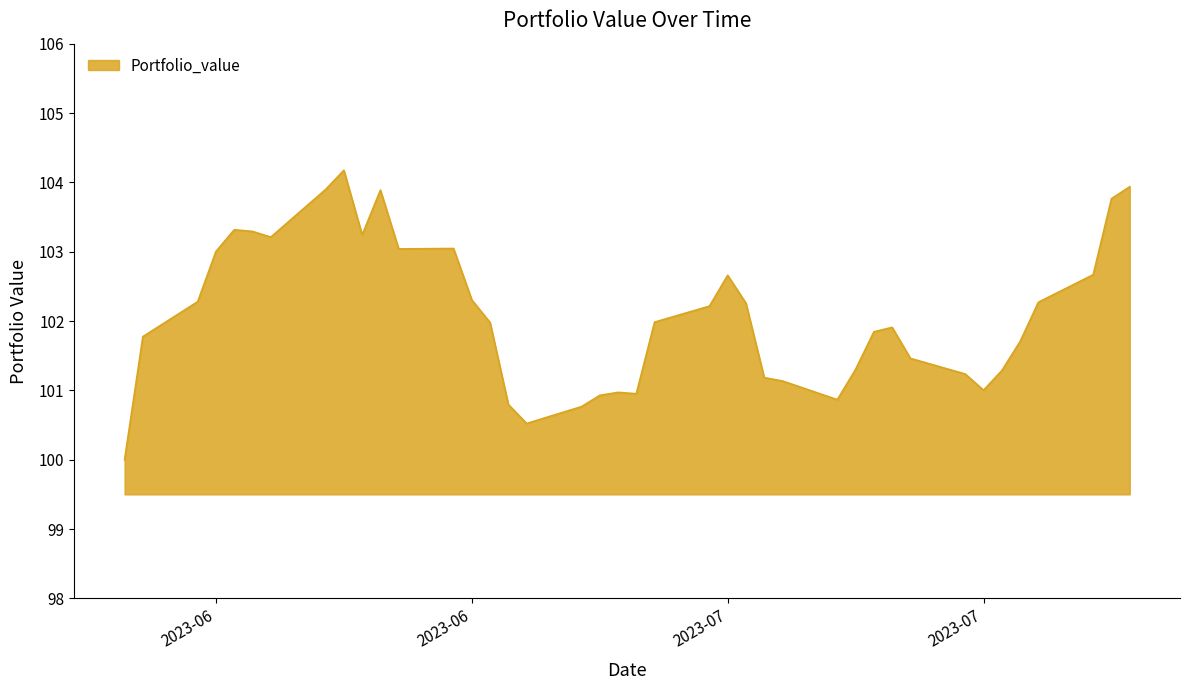

How many lines are shown in the chart?

1